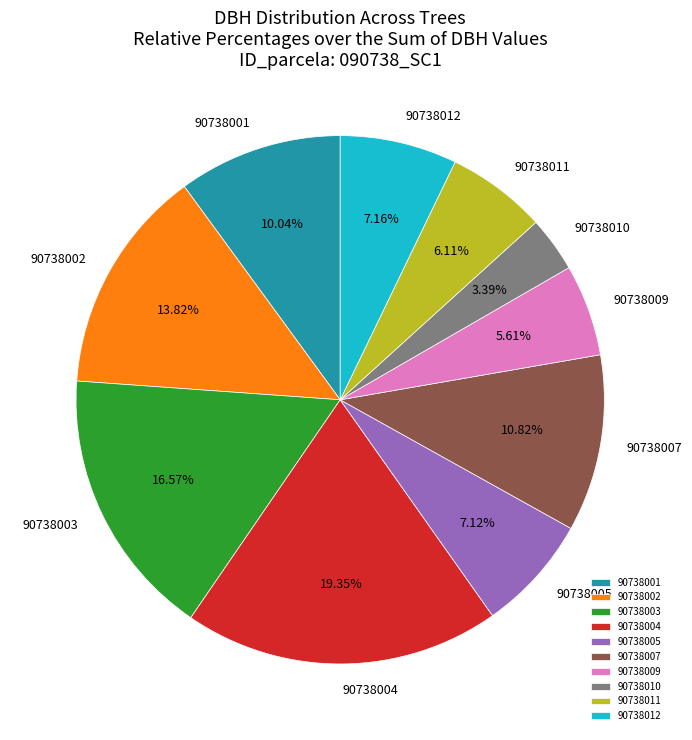

Is 90738001 the majority of the pie?

No